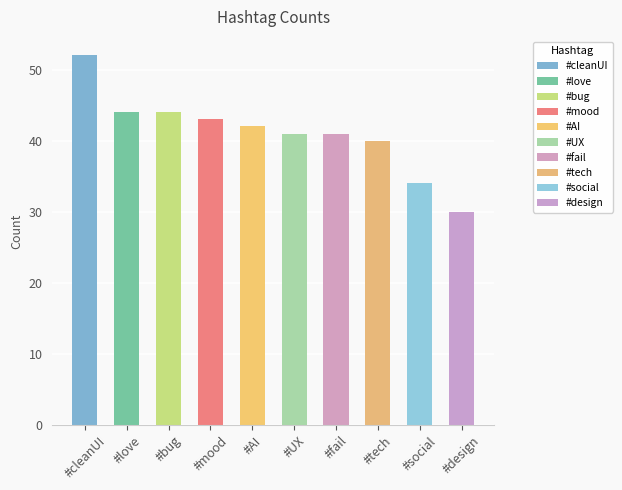

What is the change in value from #social to #design?

-4